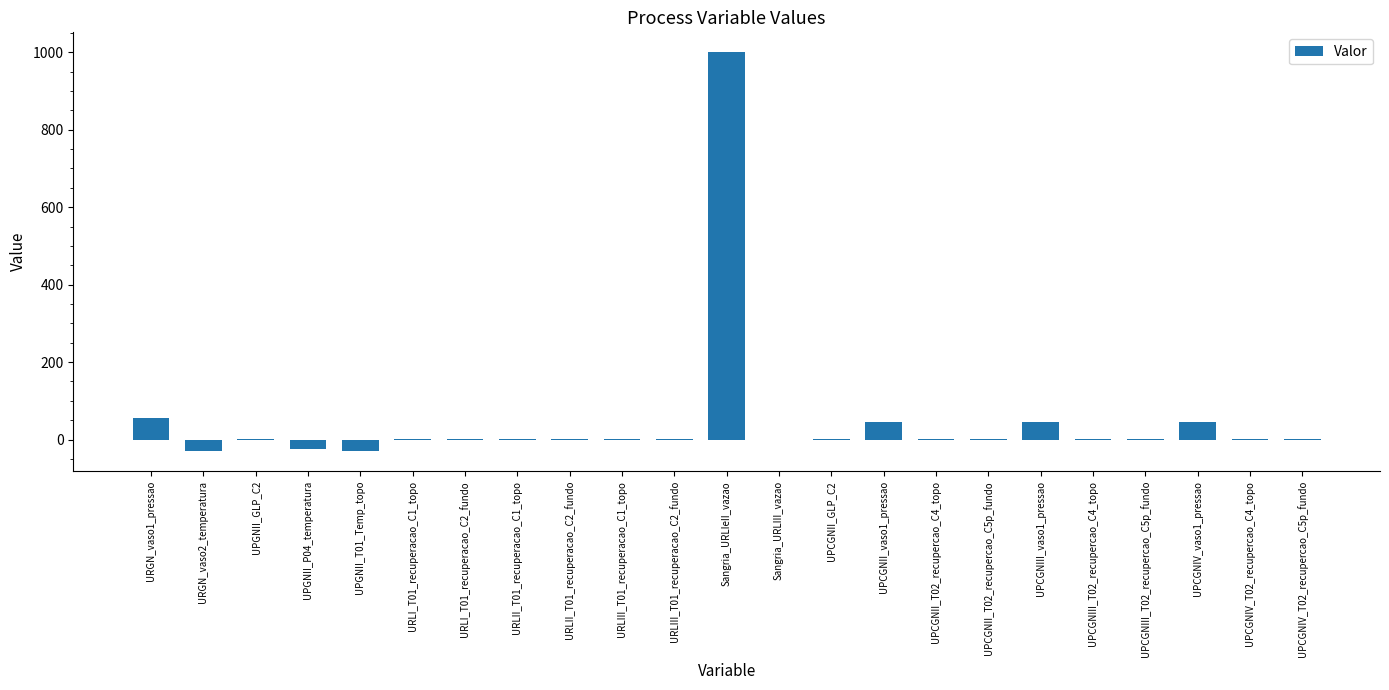

What is the sum of all values?

1124.7